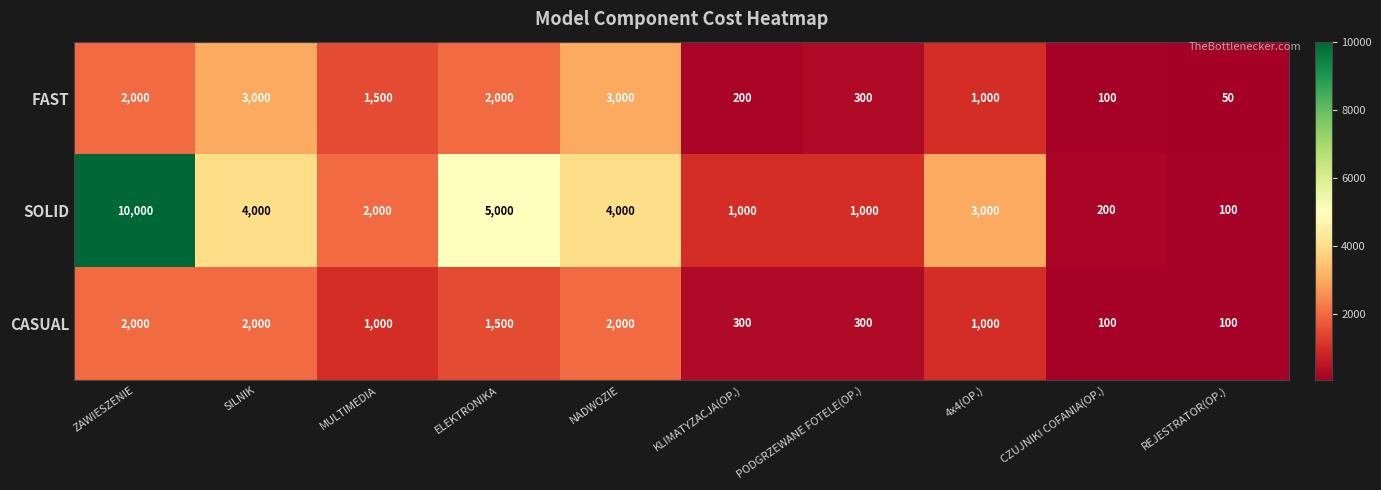

List the series in order of their peak value, lowest first.

CASUAL, FAST, SOLID